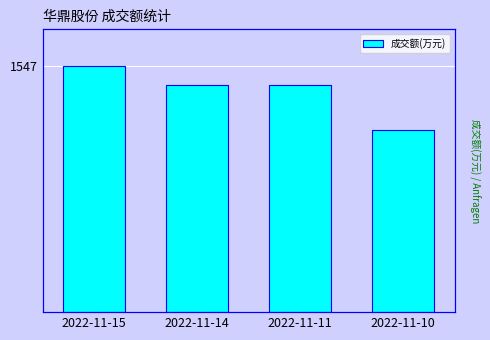

What value does the data have at 2022-11-10?

1143